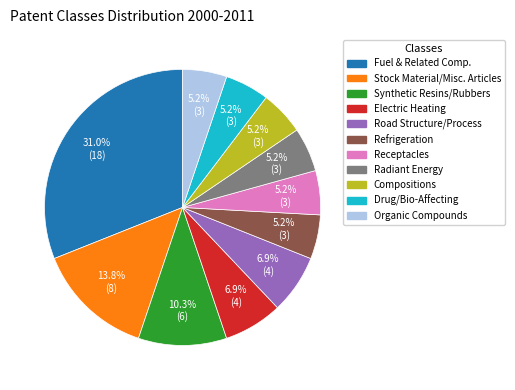

Does any single category account for the majority?

No